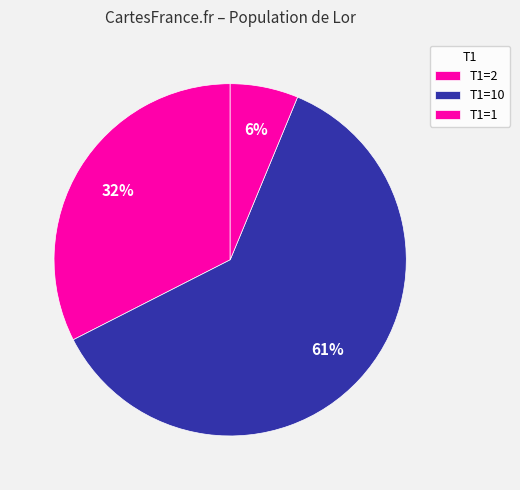

How many segments does this pie chart have?

3